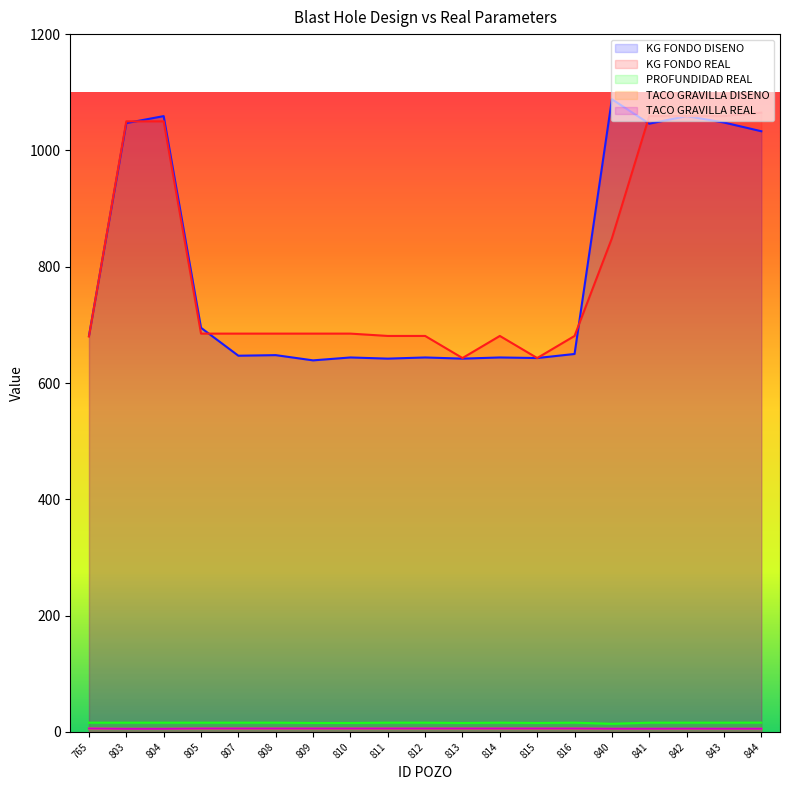

Which series changed the most between 813 and 840?

KG FONDO DISENO